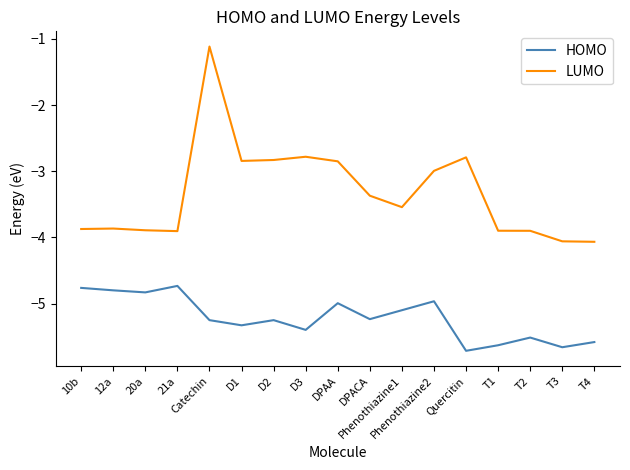

What position from the left is Phenothiazine2?

12